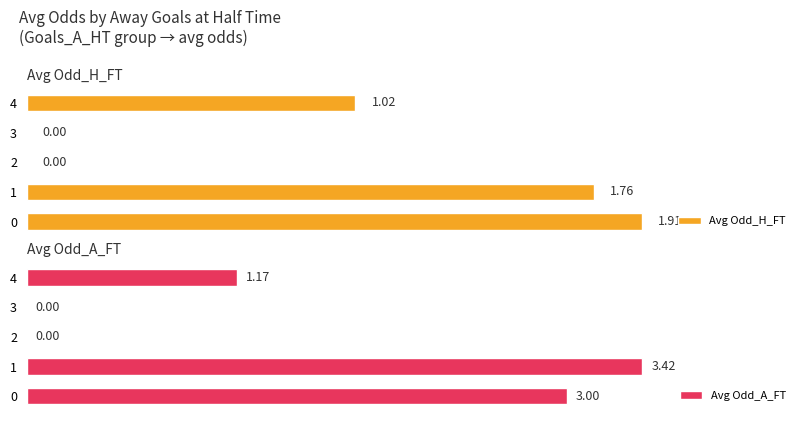

Is it true that Avg Odd_H_FT equals 1.9 at 0.0?

True